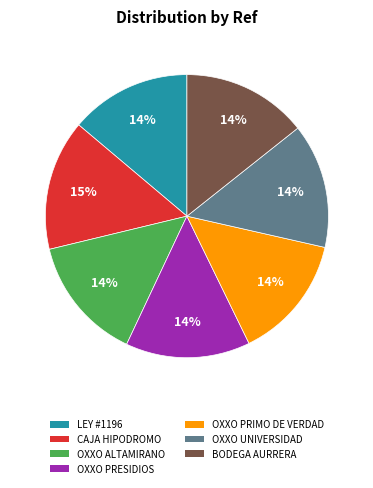

To the nearest percent, what is the difference between the largest and smallest slice percentages?

1%